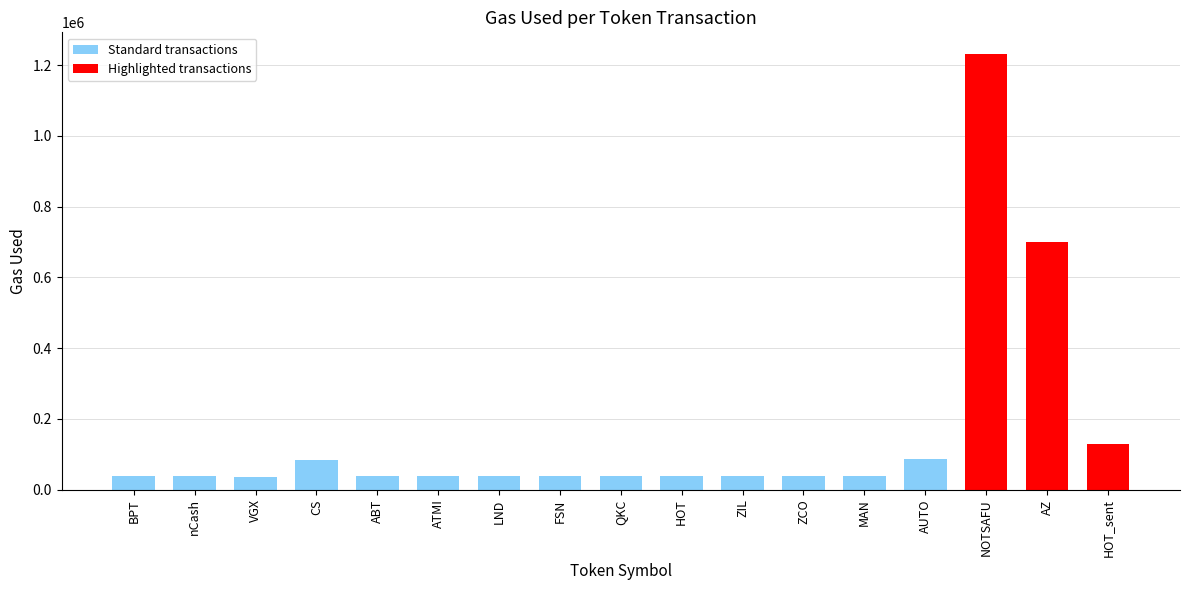

How many bars are there in total?

17